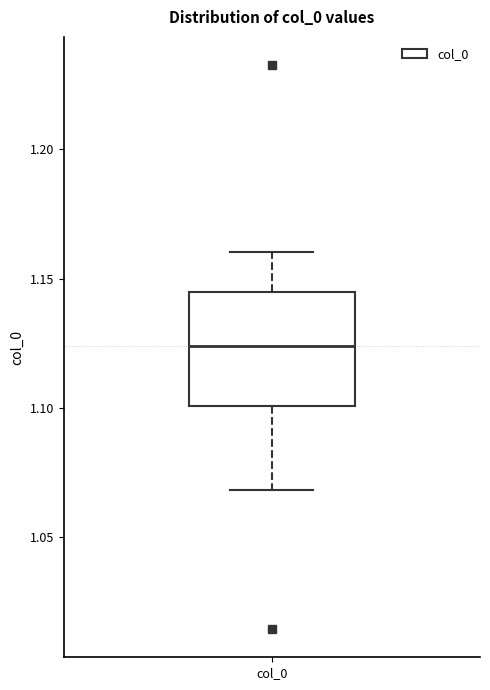

Transcribe this box plot: give where the median line is, the range the box spans, and where the two whiskers end, as read against the y-axis. The values are not printed on the chart, so give them approximately, as read against the axis.

median 1.125, box 1.100 to 1.145, whiskers 1.070 to 1.160